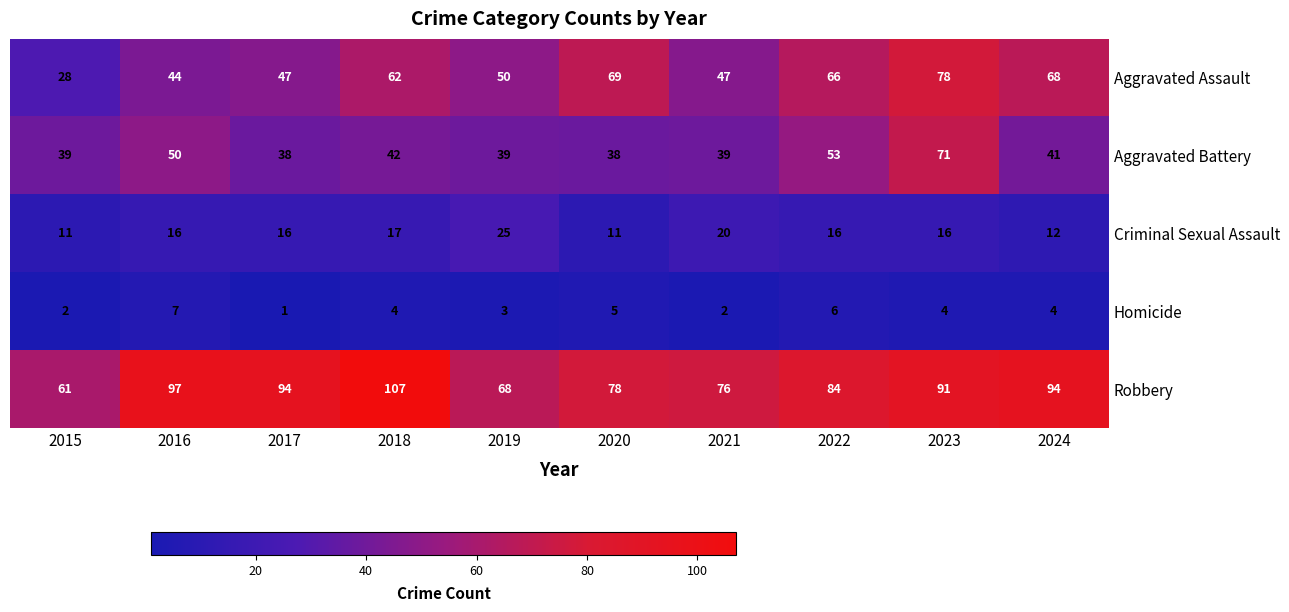

At which category does the chart reach its minimum across all series?

2017